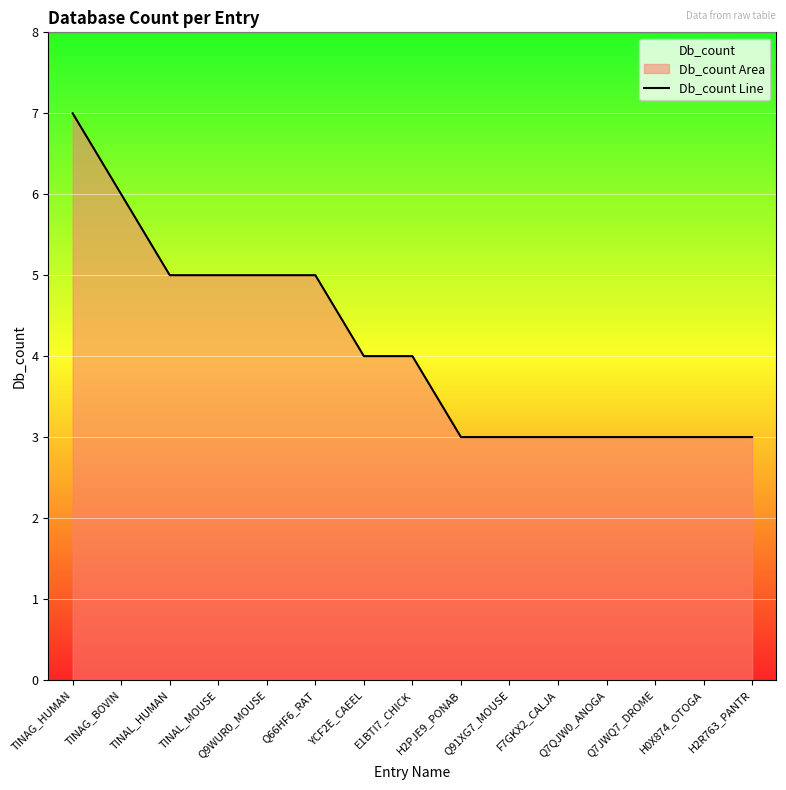

True or false: there are more than 2 points higher than both neighbors.

False